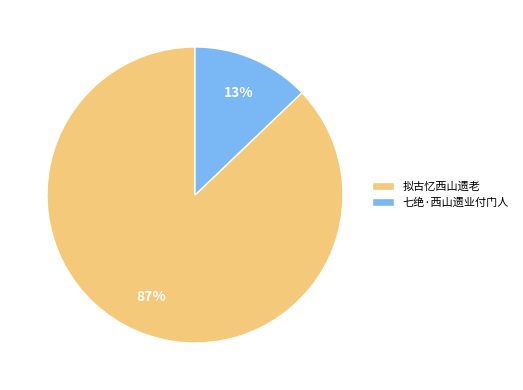

What is the ratio of the value at 七绝·西山遗业付门人 to the value at 拟古忆西山遗老?

0.1